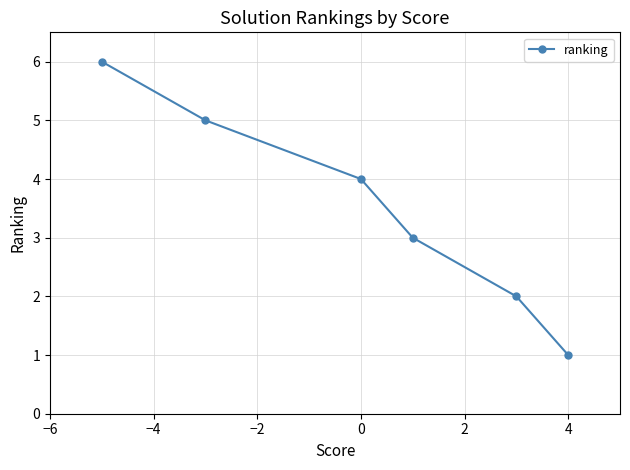

What is the sum of all values?

21